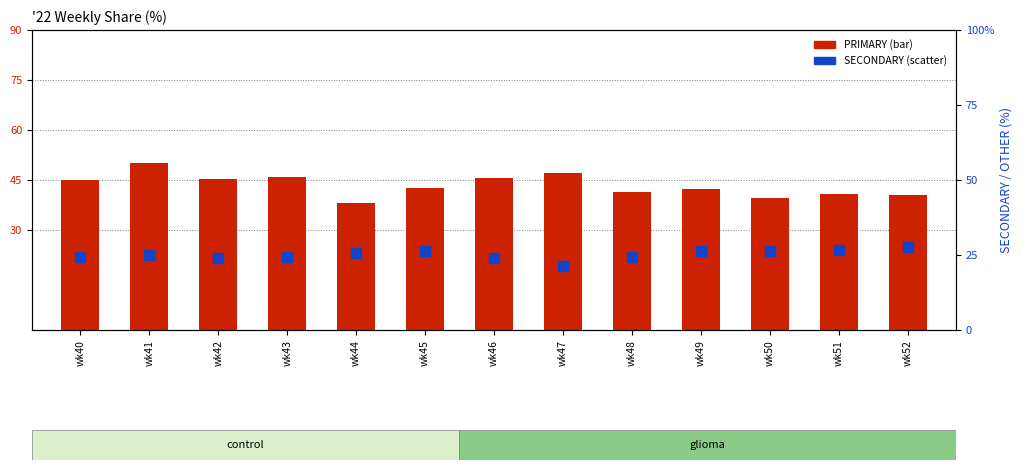

Which series reaches the minimum Y coordinate?

SECONDARY